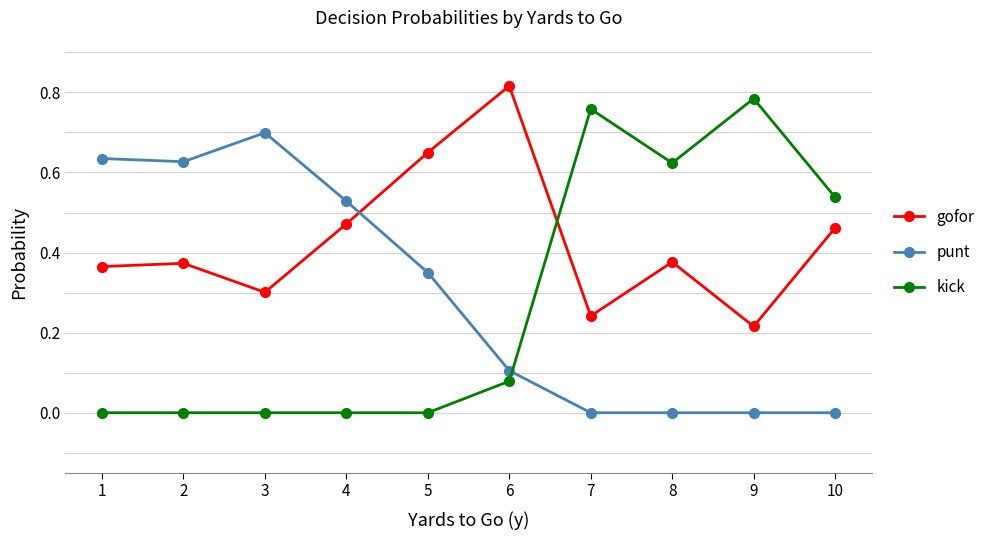

At 10, list the series in order from smallest to largest.

punt, gofor, kick